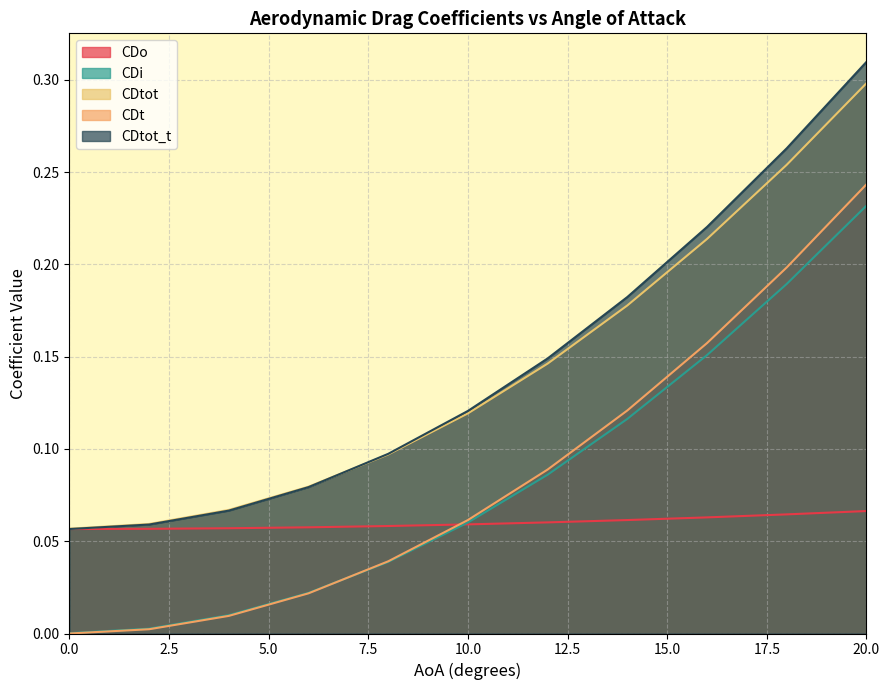

How many distinct data groups are displayed?

5